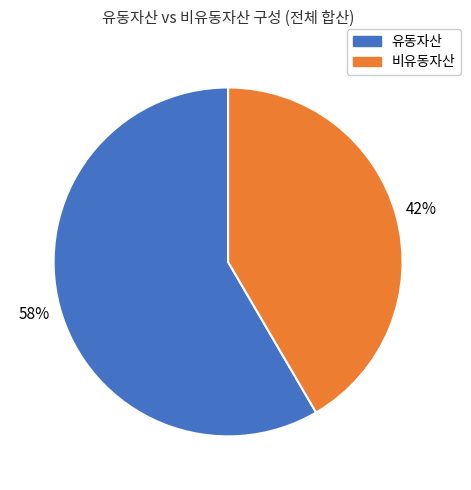

Does any single category account for the majority?

Yes